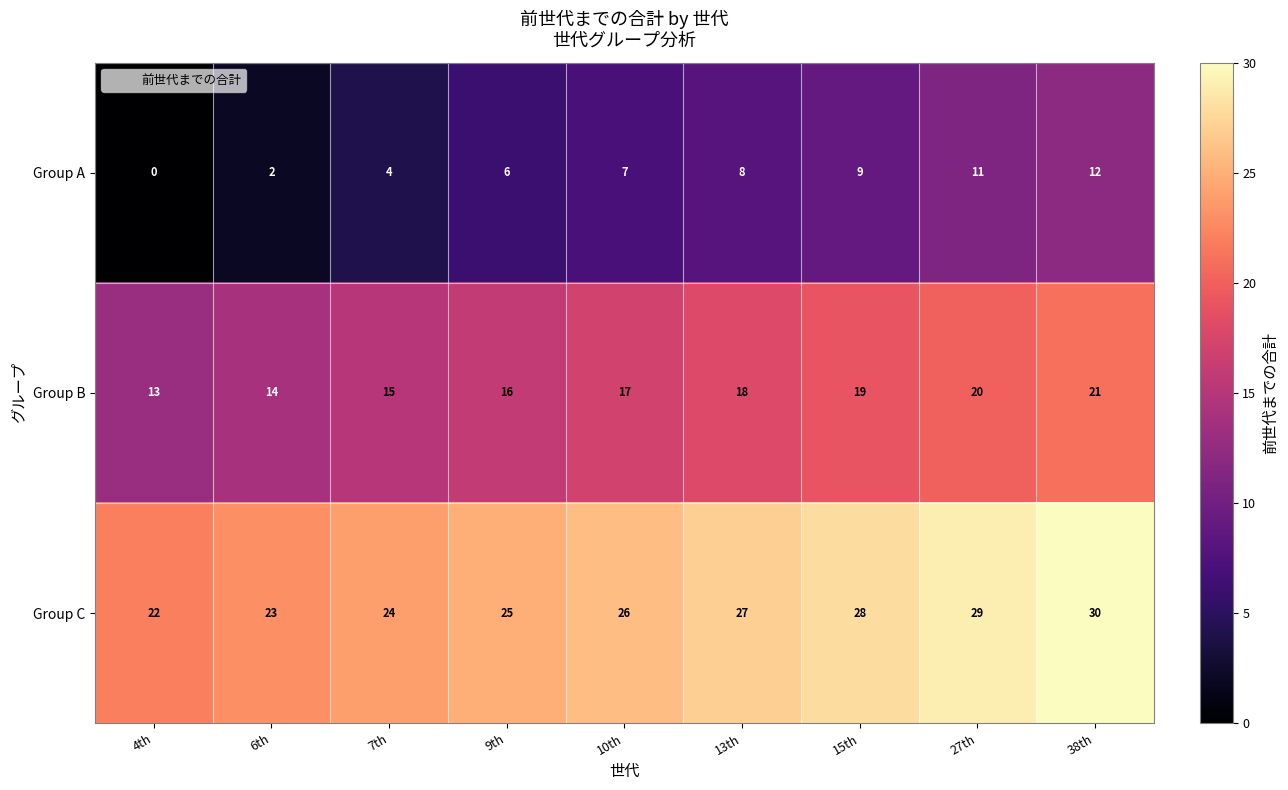

How many categories are shown in the chart?

9